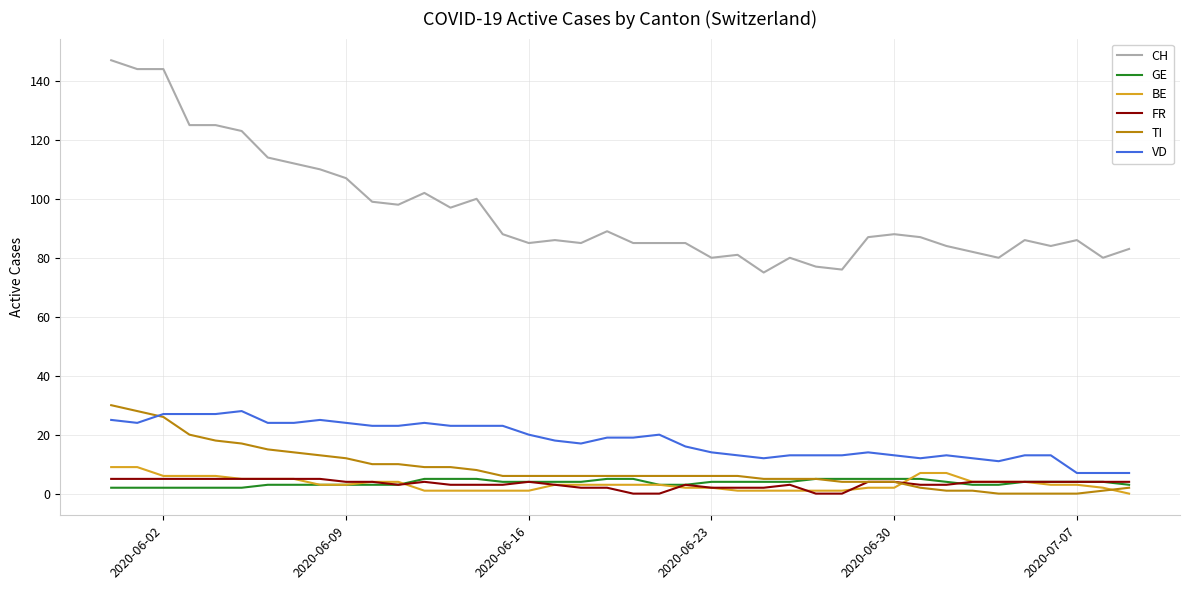

True or false: GE and CH intersect in this chart.

False